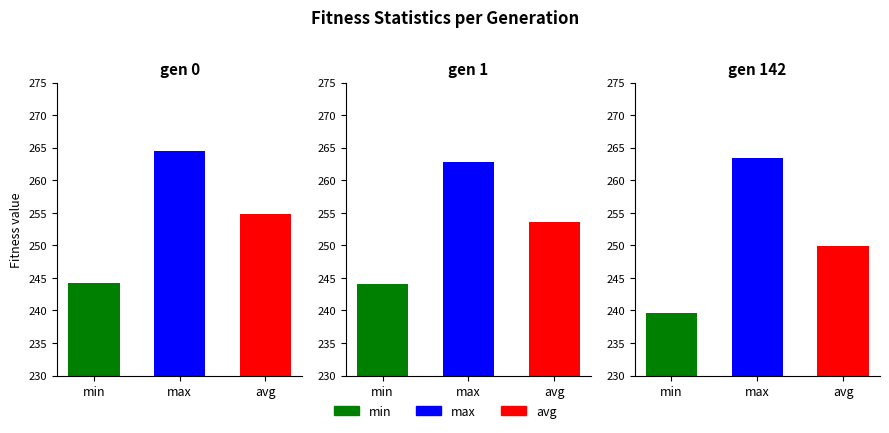

At which label does avg first exceed 253?

gen 0